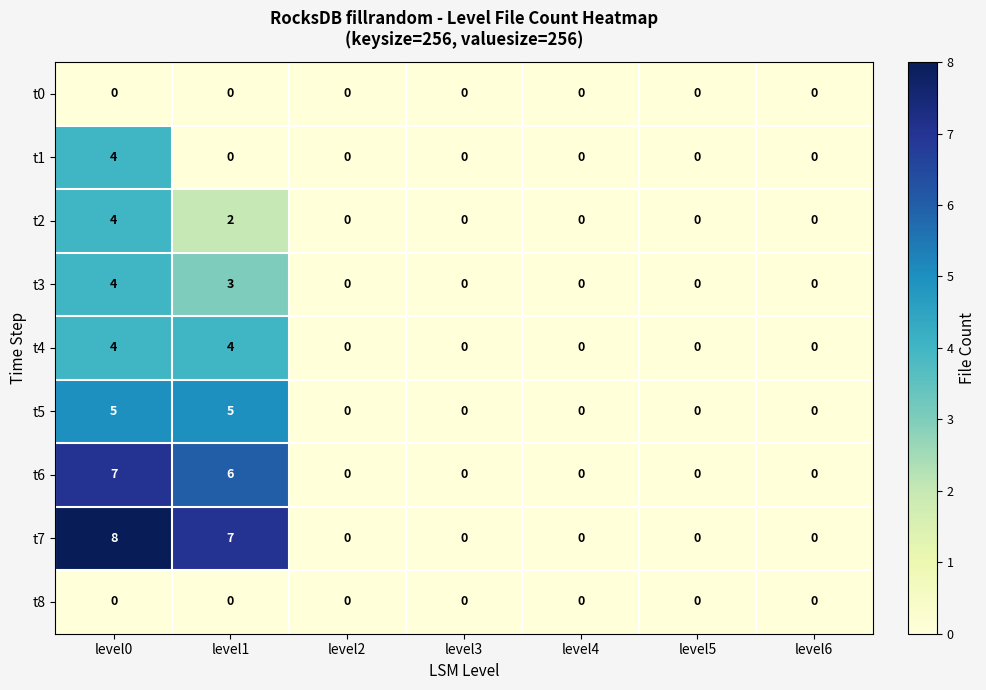

At which category is the sum across all series the highest?

level0